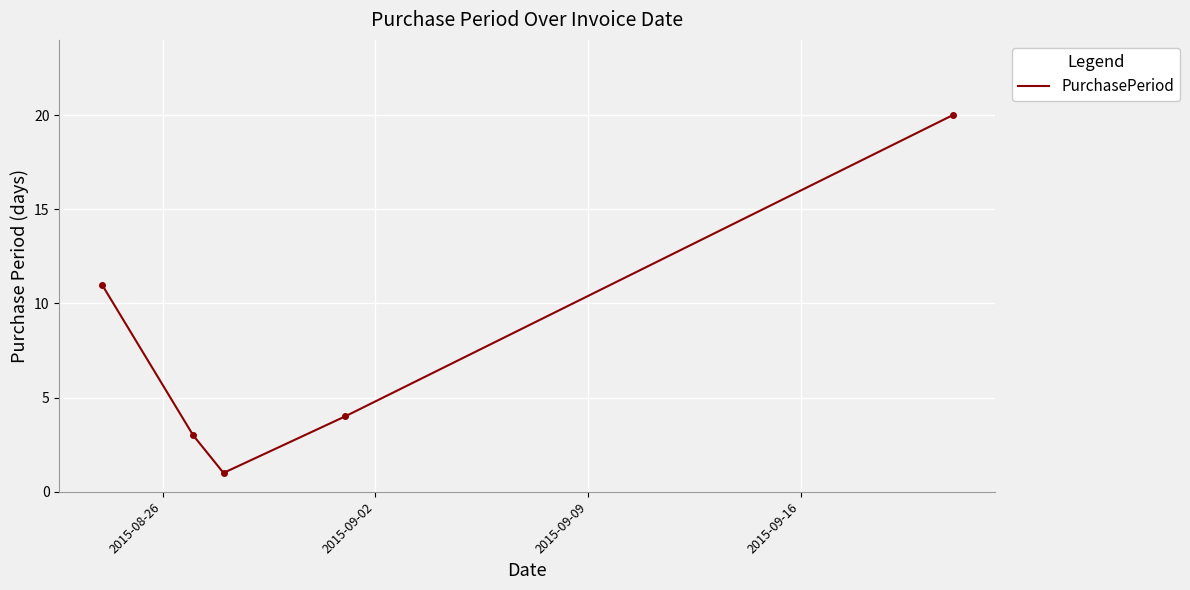

What is the difference between the maximum and minimum values?

19